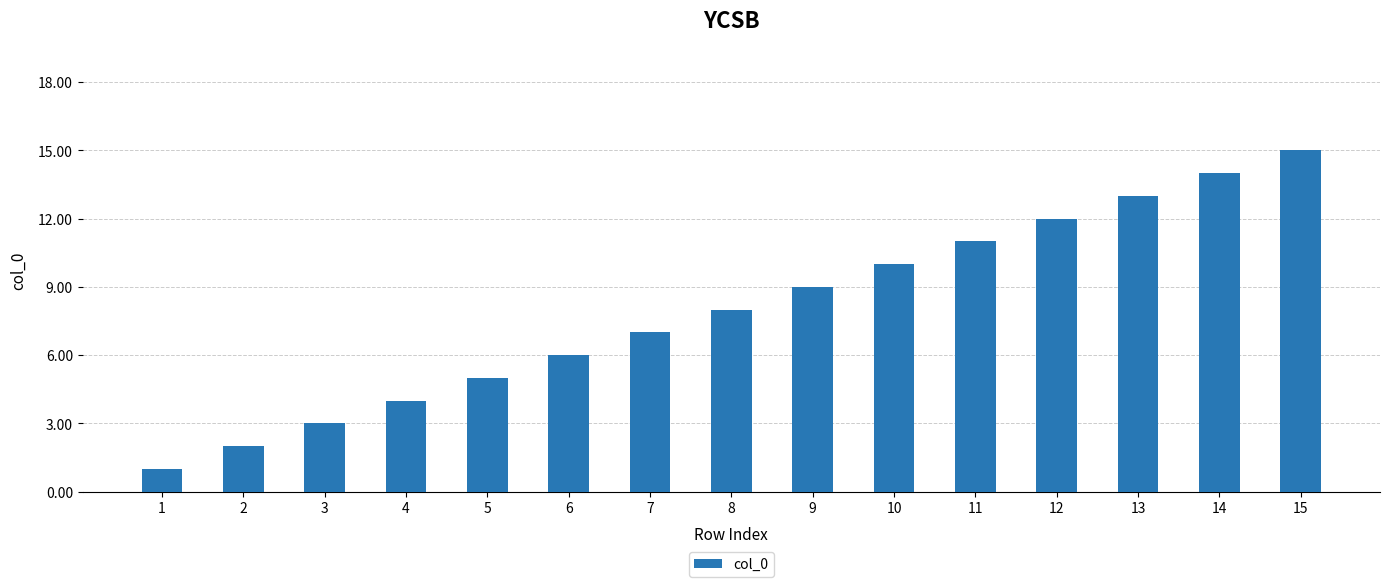

List the labels in order of value, smallest first.

1, 2, 3, 4, 5, 6, 7, 8, 9, 10, 11, 12, 13, 14, 15